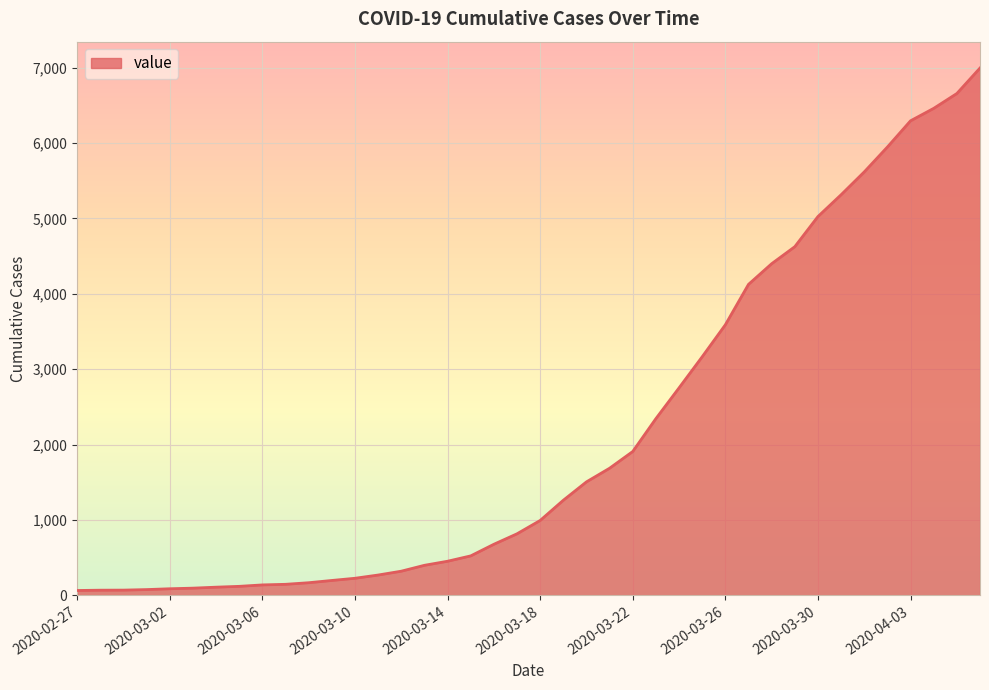

What is the greatest value displayed?

6995